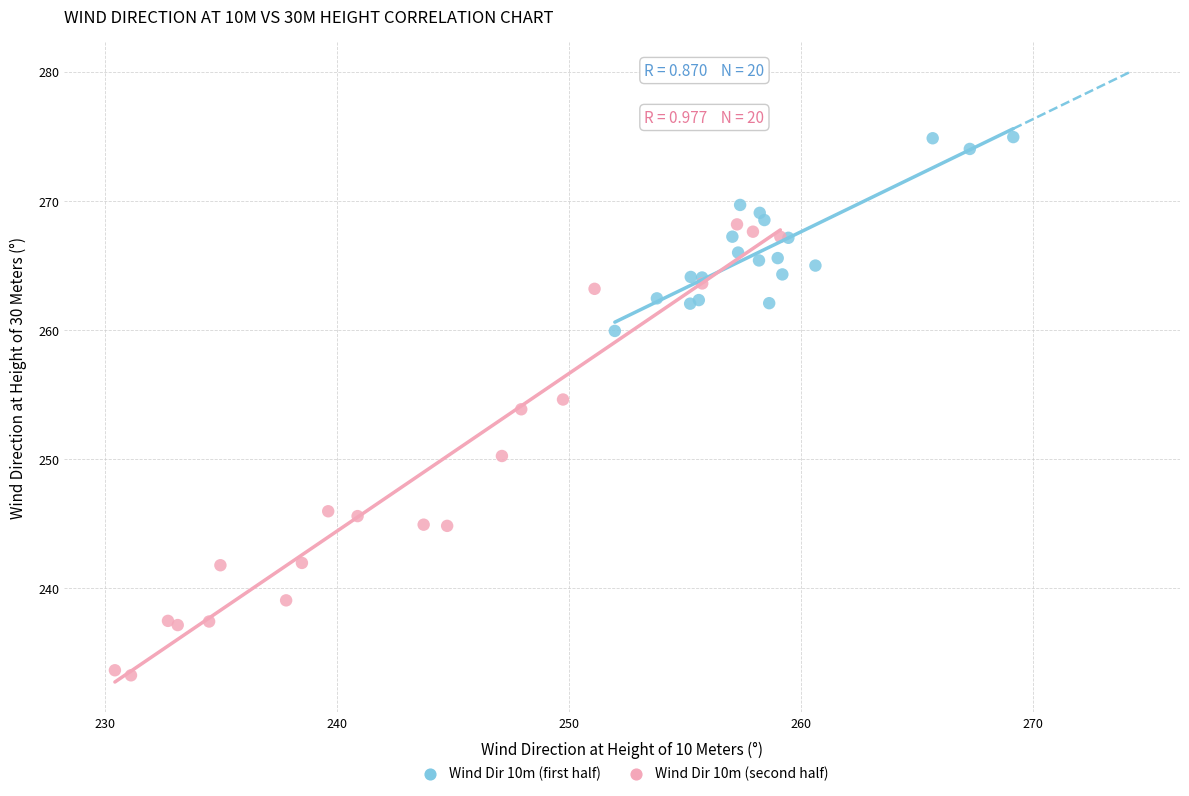

Which series reaches the maximum Y coordinate?

Wind Dir 10m (first half)